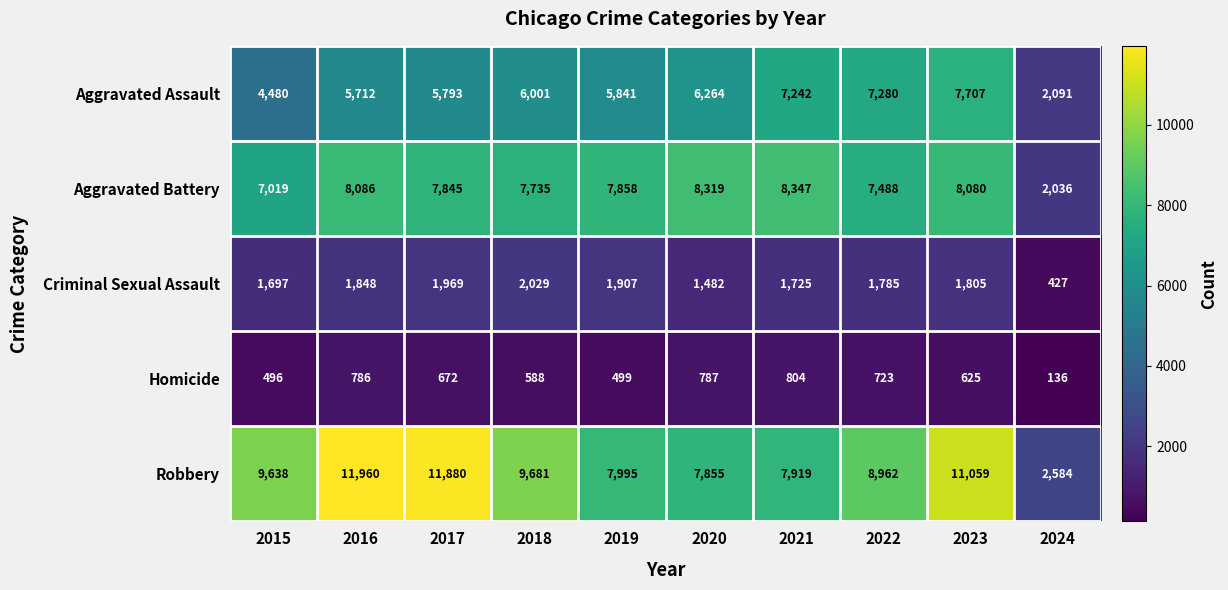

Between 2016 and 2021, which series saw the biggest shift?

Robbery